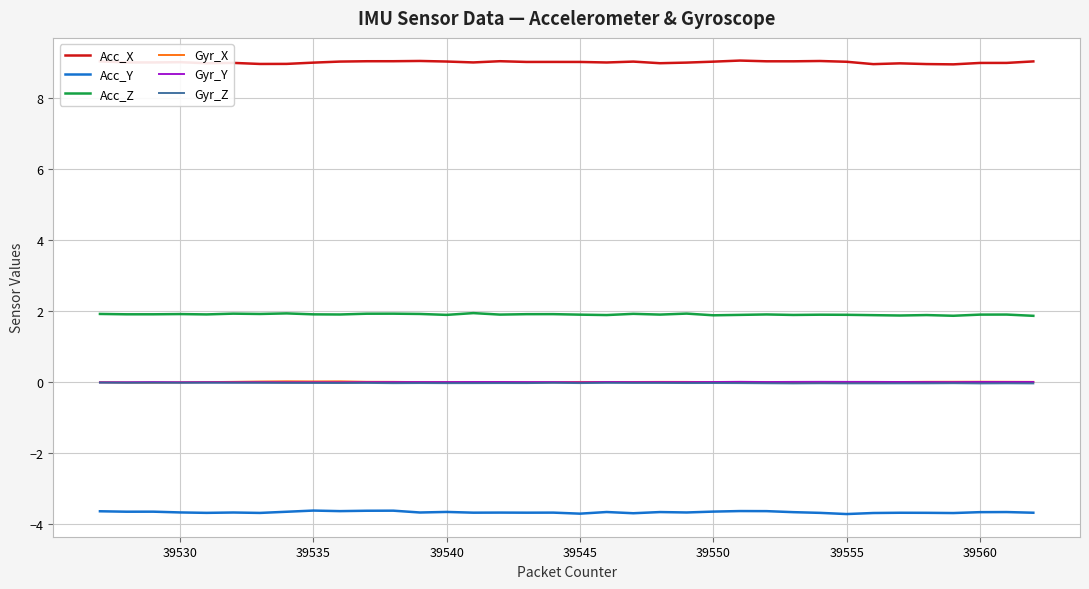

Does the chart have visible grid lines?

Yes